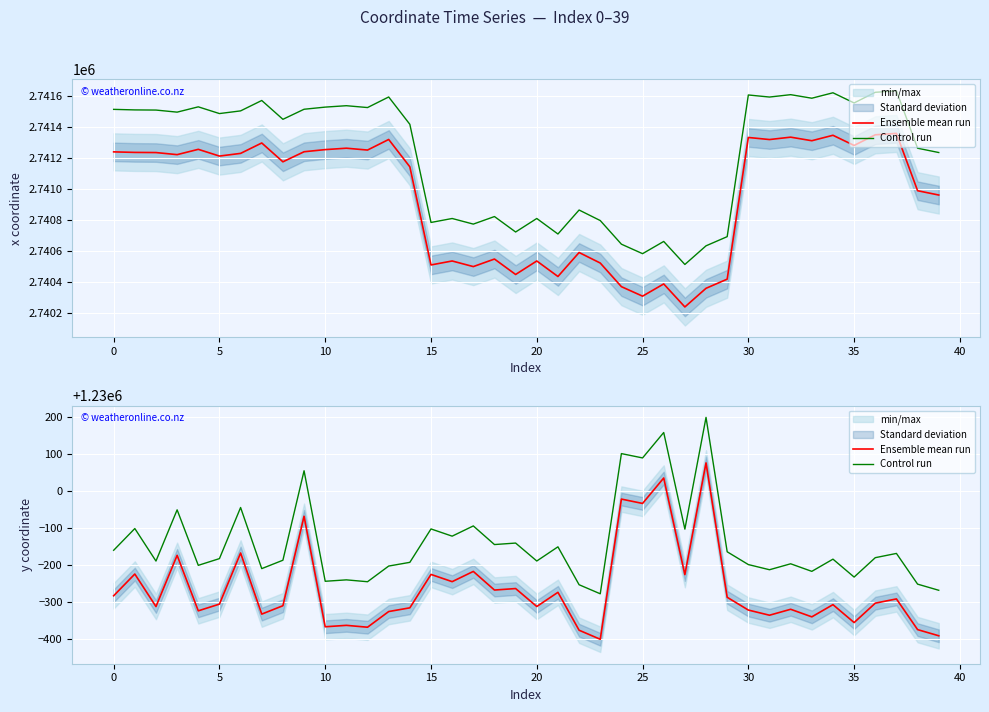

How many lines are shown in the chart?

2